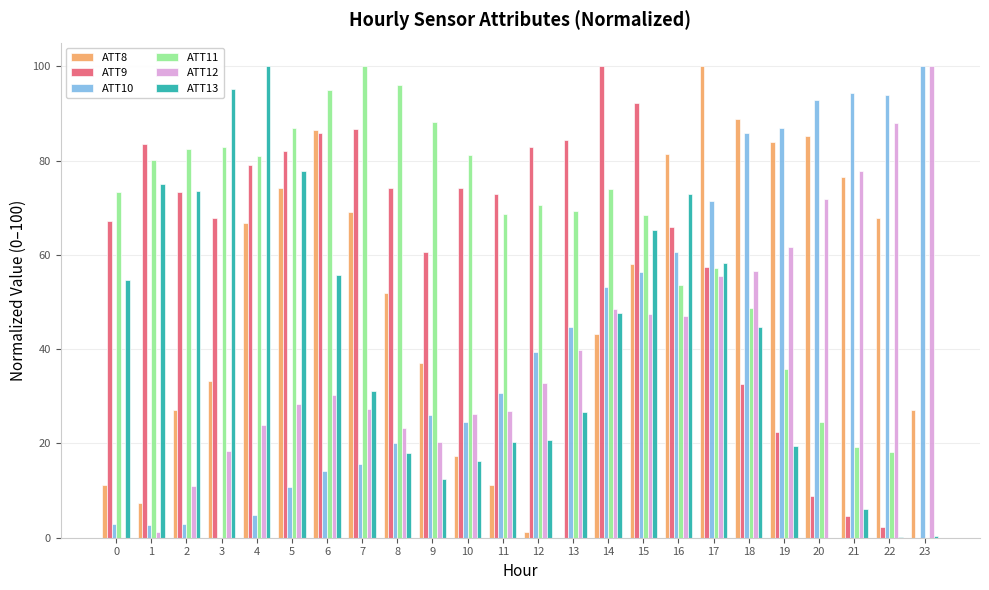

At which category is the sum across all series the highest?

17